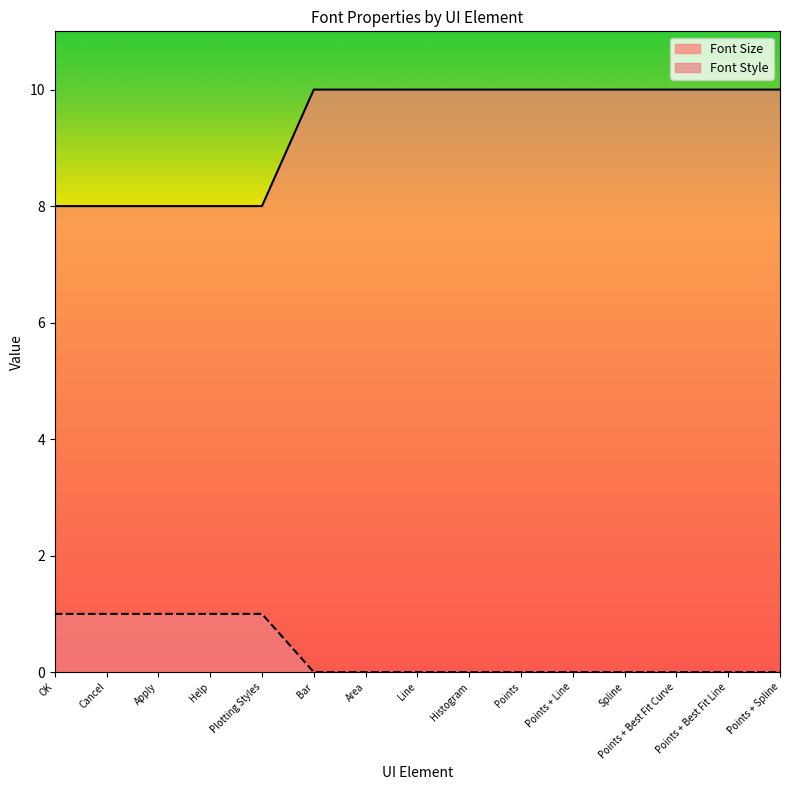

What are all the series names shown in the legend?

Font Size, Font Style